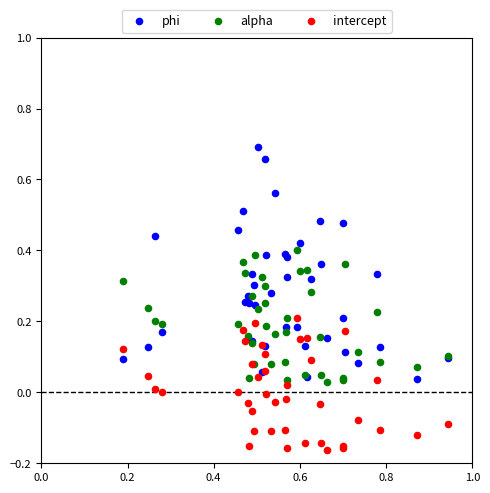

What is the X range (max minus min) for the scatter plot?

0.8